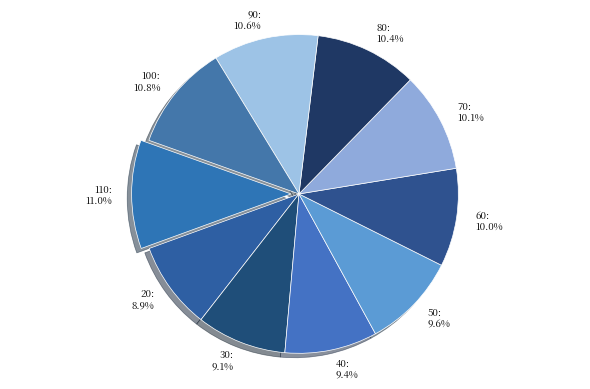

Does any single category account for the majority?

No